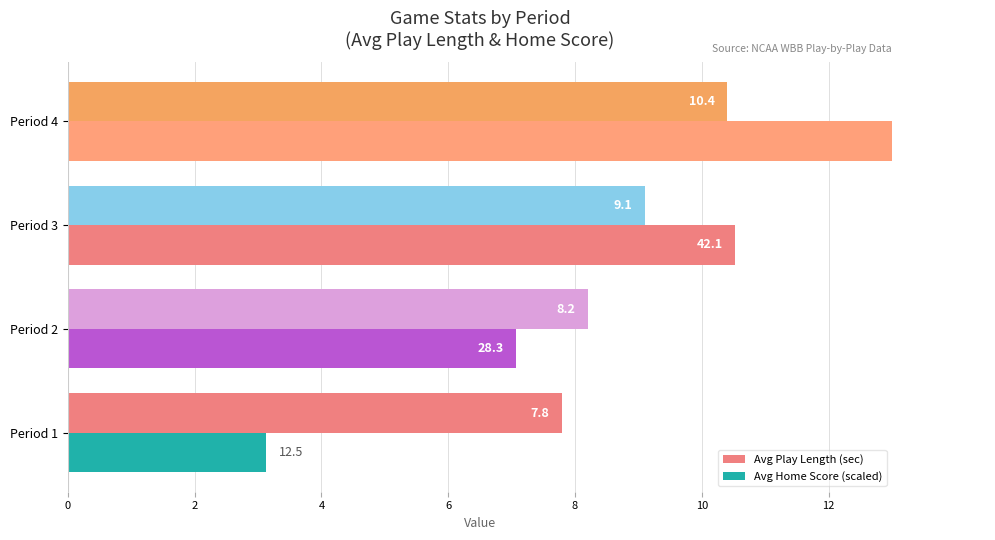

Rank the series by their maximum value, from lowest to highest.

Avg Play Length (sec), Avg Home Score (scaled)